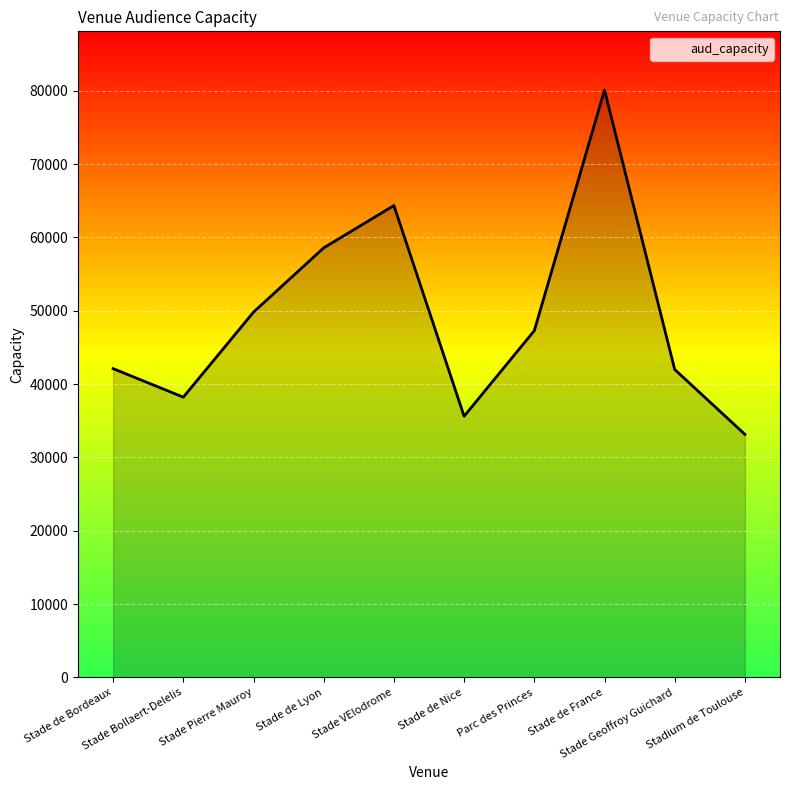

At which category does the data reach its first local peak?

Stade VElodrome